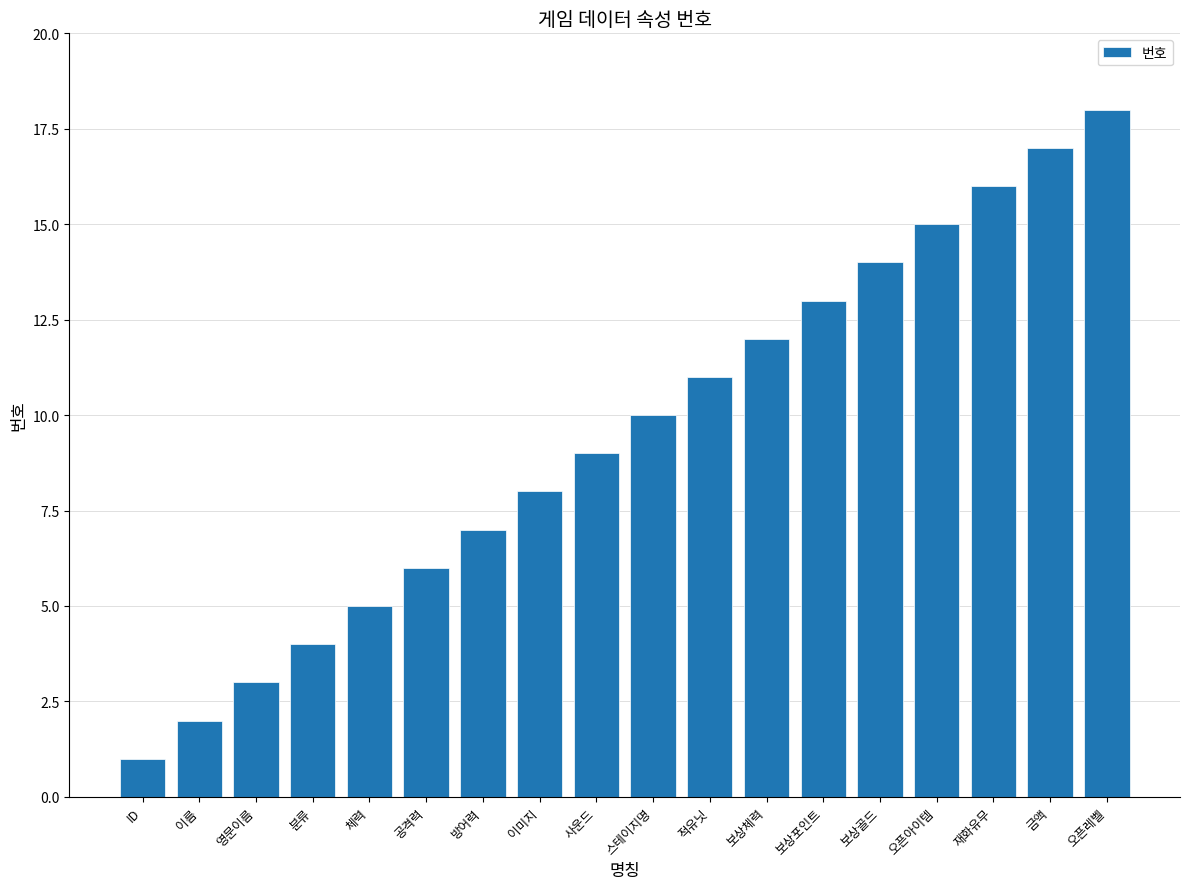

What is the label of the 10th bar from the right?

사운드